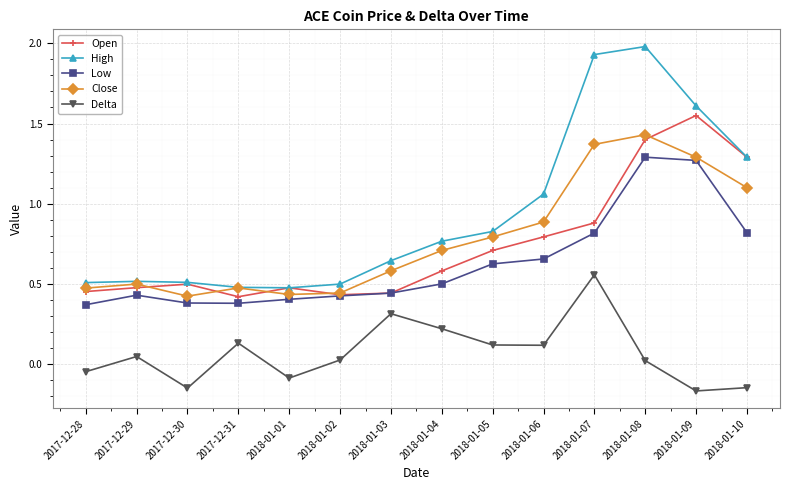

Does the chart have visible grid lines?

Yes